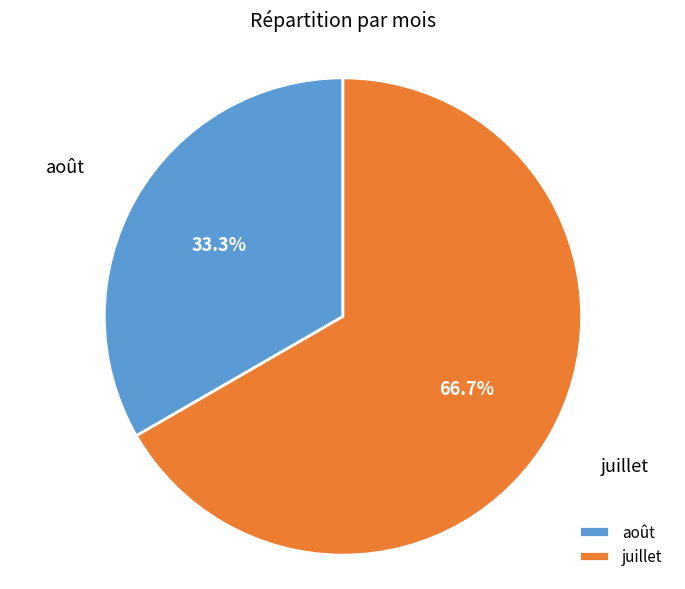

Combined, do août and juillet account for over 50%?

Yes